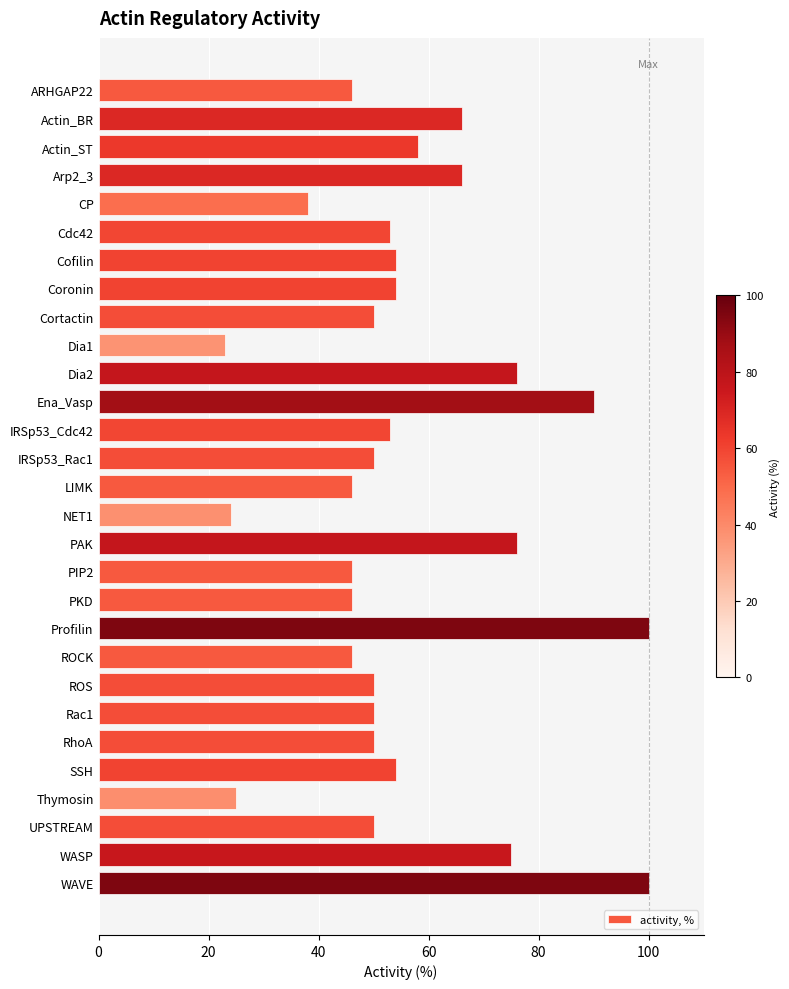

Is it true that the value at Ena_Vasp is 90?

True